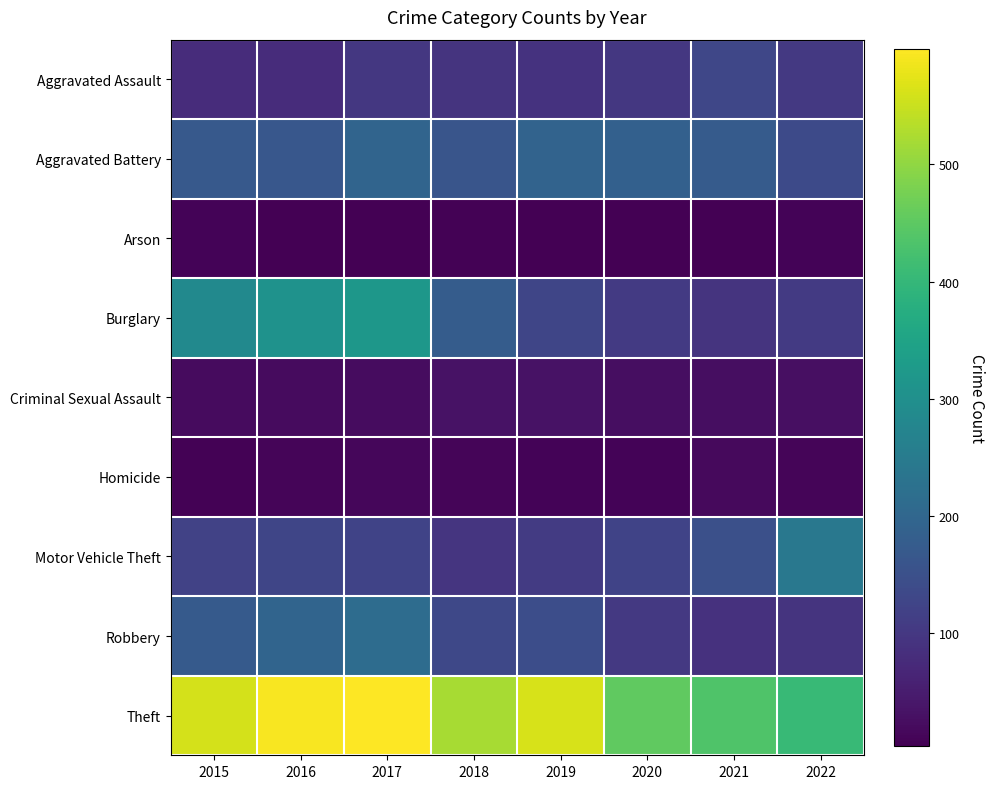

Reading right to left, extract all data points from this chart.

Aggravated Assault: 2022=102	2021=131	2020=99	2019=91	2018=93	2017=99	2016=79	2015=79
Aggravated Battery: 2022=137	2021=175	2020=186	2019=193	2018=160	2017=194	2016=164	2015=169
Arson: 2022=9	2021=3	2020=5	2019=4	2018=6	2017=4	2016=3	2015=8
Burglary: 2022=104	2021=92	2020=104	2019=127	2018=176	2017=318	2016=307	2015=286
Criminal Sexual Assault: 2022=27	2021=25	2020=24	2019=31	2018=33	2017=23	2016=20	2015=21
Homicide: 2022=12	2021=19	2020=9	2019=8	2018=12	2017=13	2016=10	2015=7
Motor Vehicle Theft: 2022=241	2021=149	2020=123	2019=107	2018=96	2017=122	2016=128	2015=121
Robbery: 2022=93	2021=88	2020=101	2019=143	2018=132	2017=213	2016=196	2015=172
Theft: 2022=404	2021=435	2020=453	2019=563	2018=521	2017=599	2016=594	2015=561